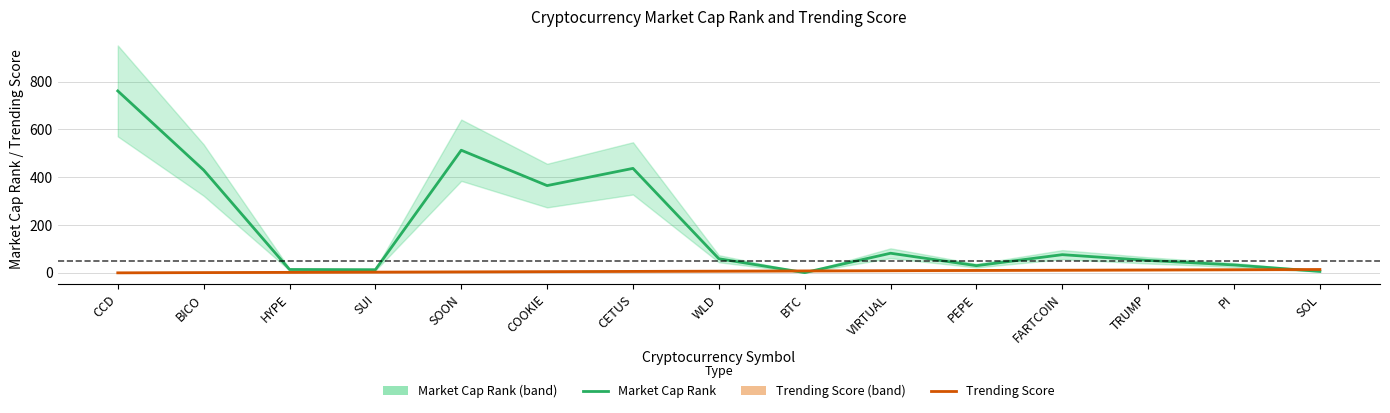

At which category does the chart reach its peak across all series?

CCD